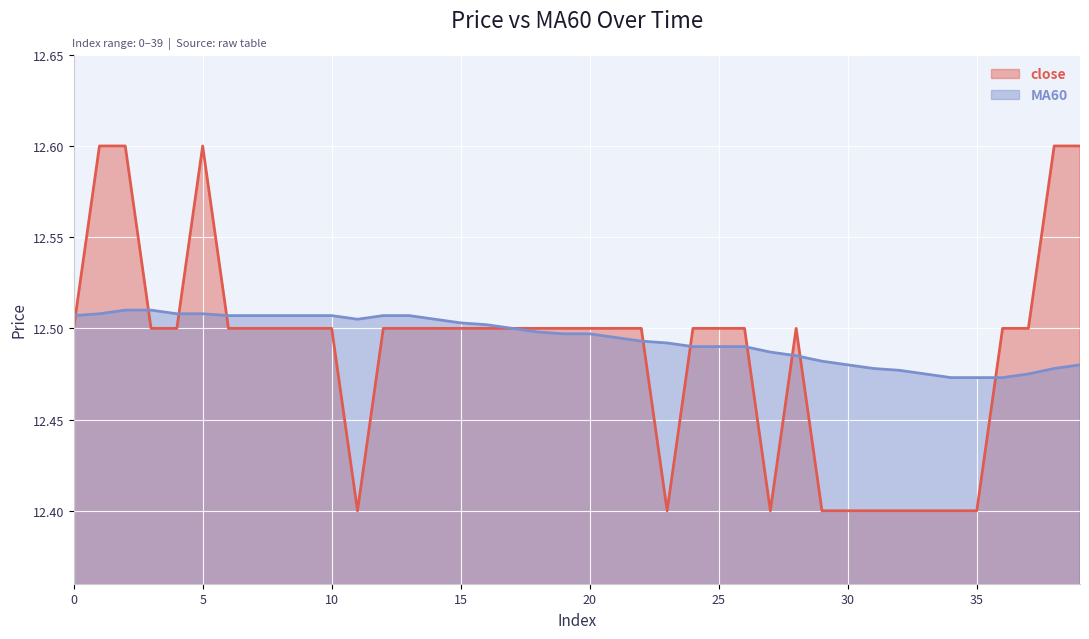

What is the difference between the maximum and minimum values in the close series?

0.2